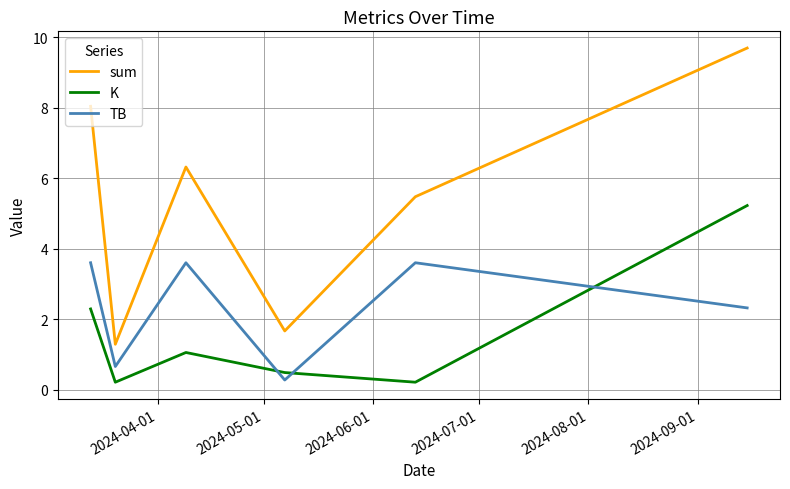

True or false: TB and sum intersect in this chart.

False